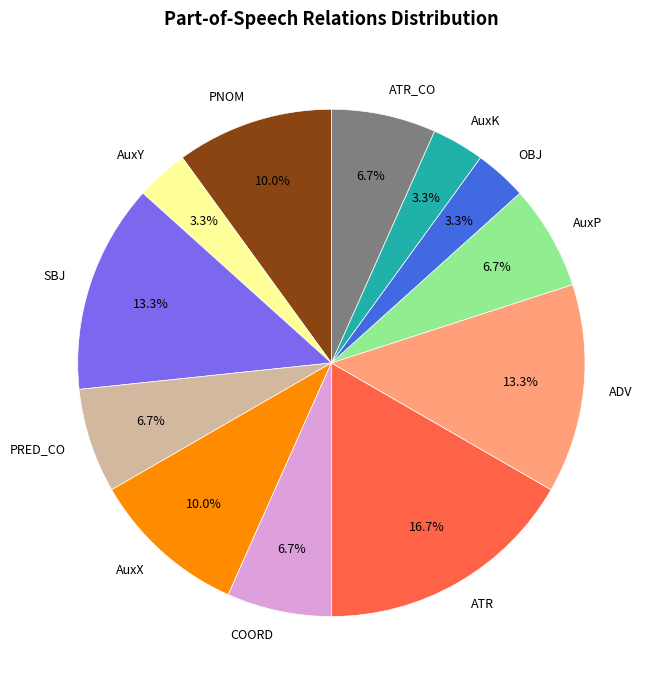

What is the largest slice in the pie chart?

ATR